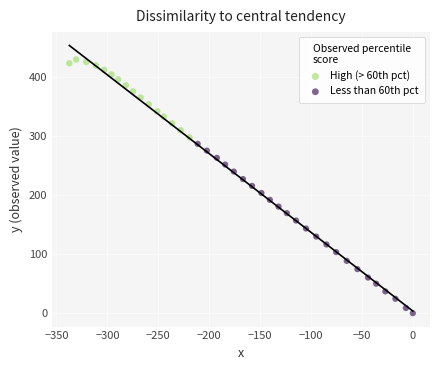

Which series contains the lowest Y value?

Less than 60th pct